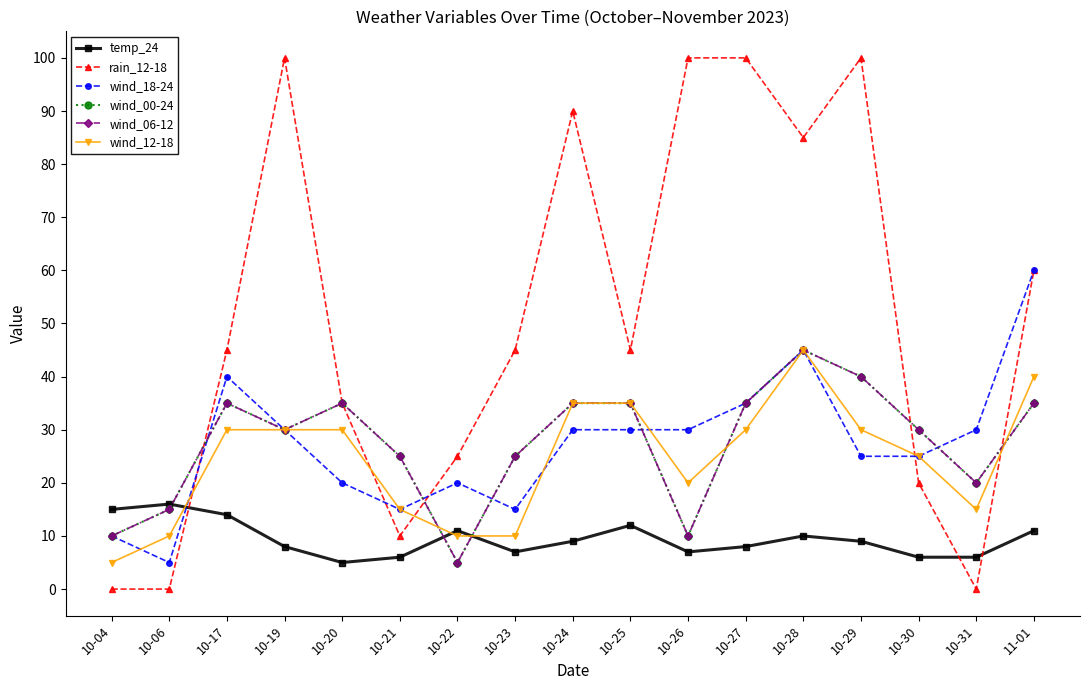

Between 10-30 and 10-31, which is larger?

10-30